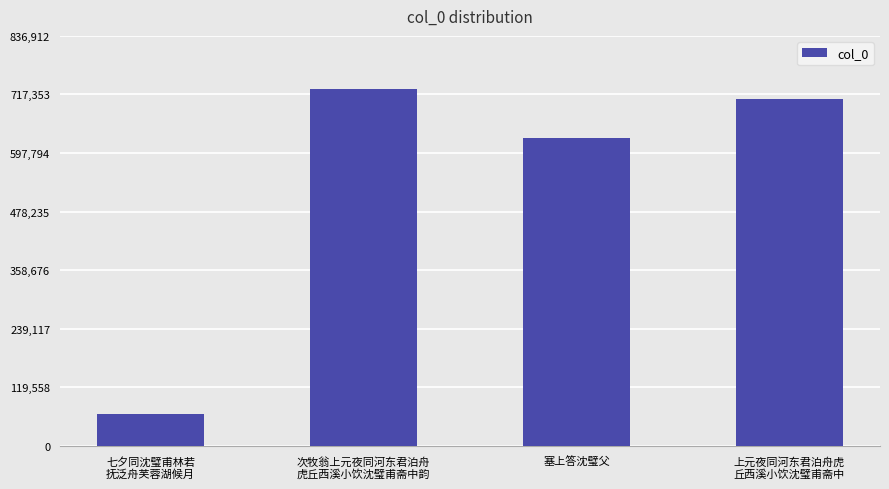

List the labels in order of value, largest first.

次牧翁上元夜同河东君泊舟
虎丘西溪小饮沈璧甫斋中韵, 上元夜同河东君泊舟虎
丘西溪小饮沈璧甫斋中, 塞上答沈璧父, 七夕同沈璧甫林若
抚泛舟芙蓉湖候月